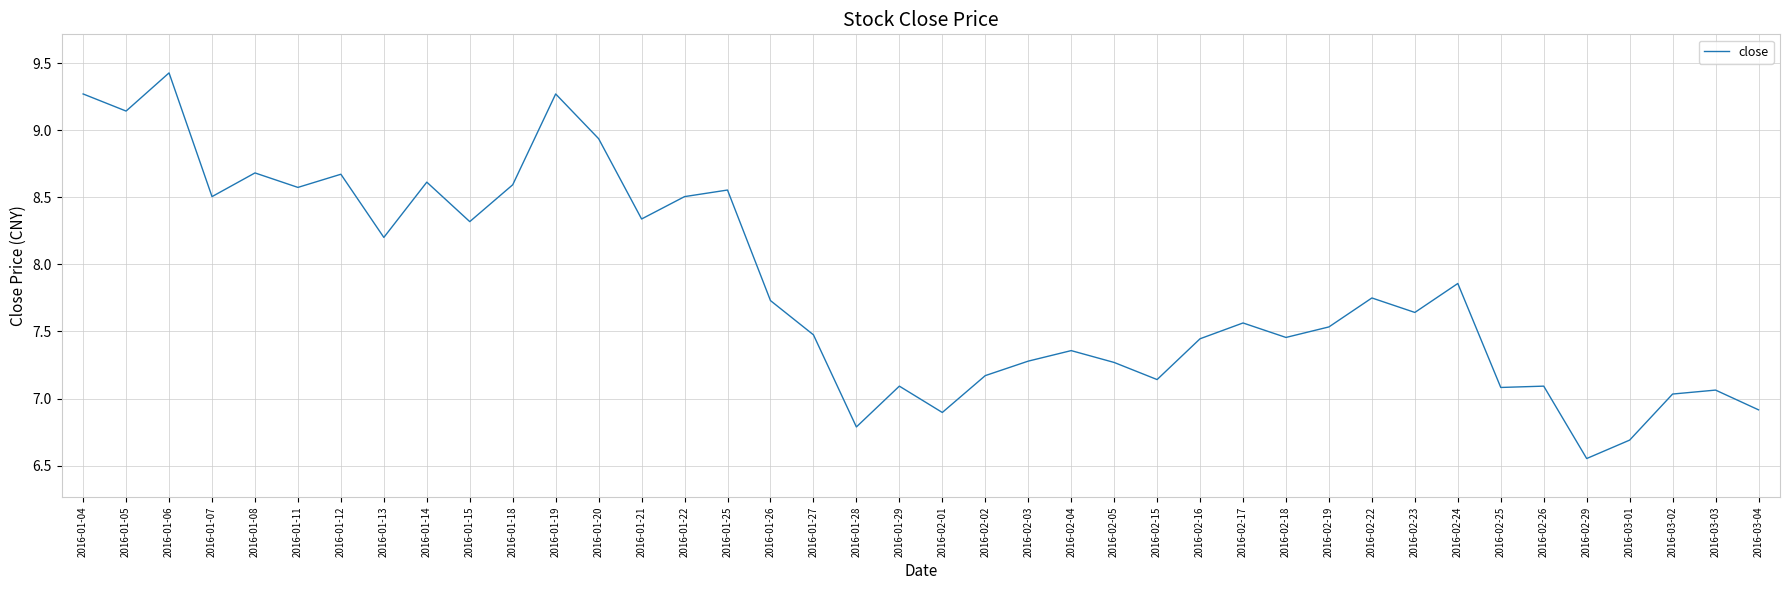

What is the difference between the maximum and minimum values?

2.9